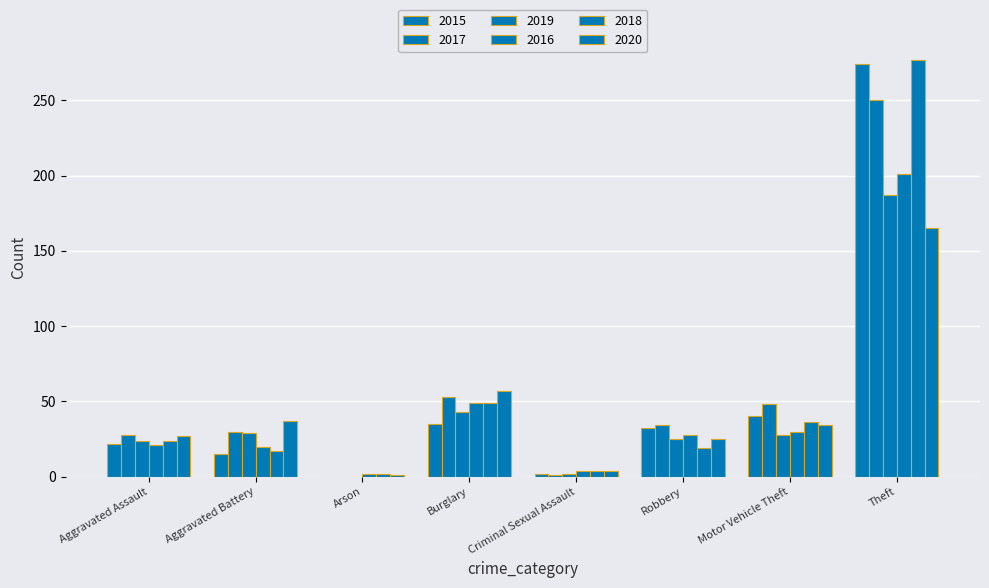

Rank the categories by 2018 value from highest to lowest.

Theft, Burglary, Motor Vehicle Theft, Aggravated Assault, Robbery, Aggravated Battery, Criminal Sexual Assault, Arson